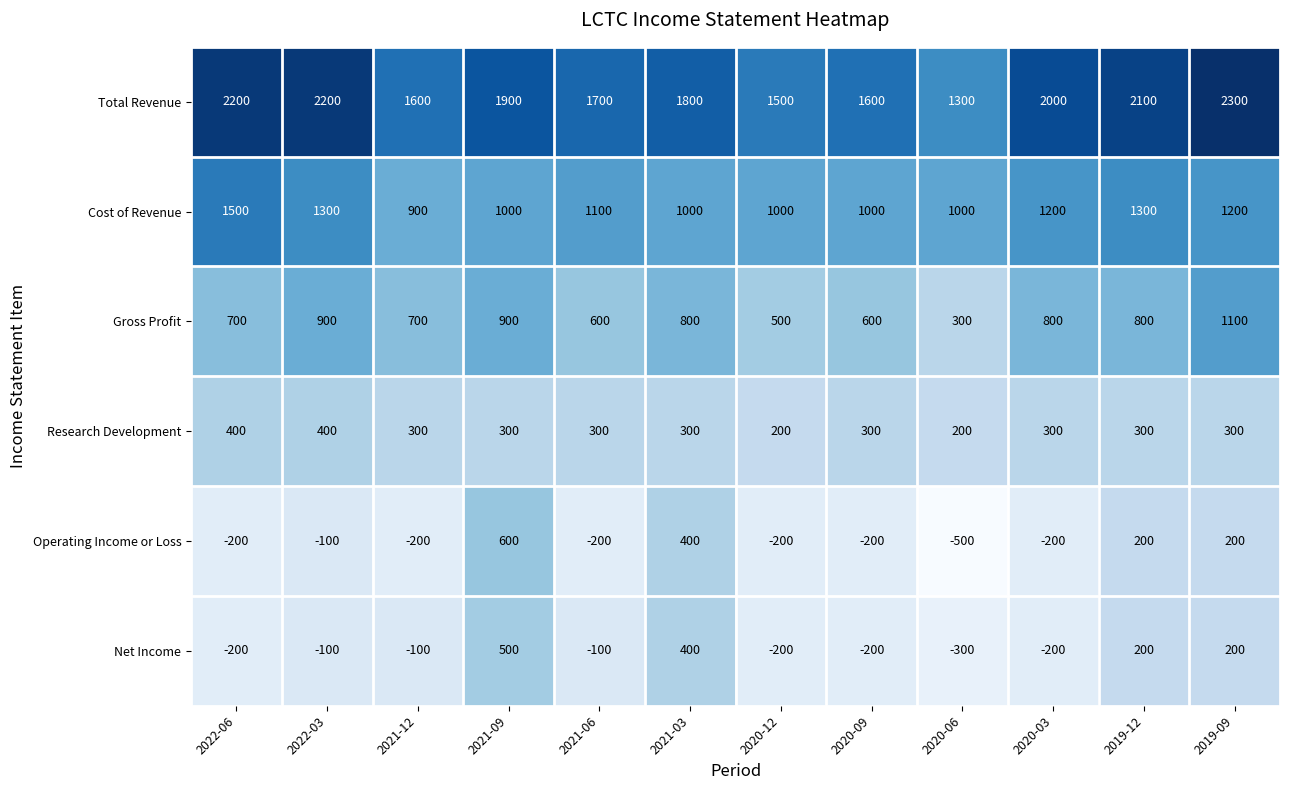

Which series has the widest spread of values?

Operating Income or Loss